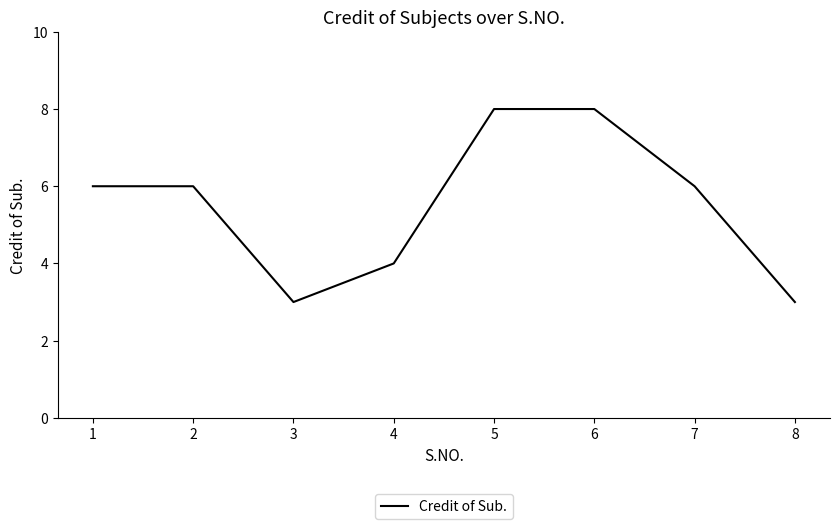

What is the smallest value displayed?

3